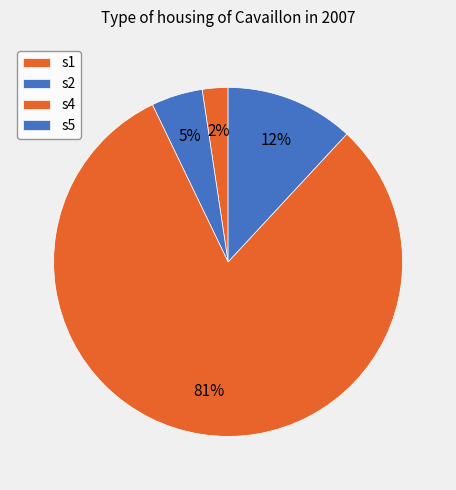

Is it true that s1 is 1% of the pie?

False